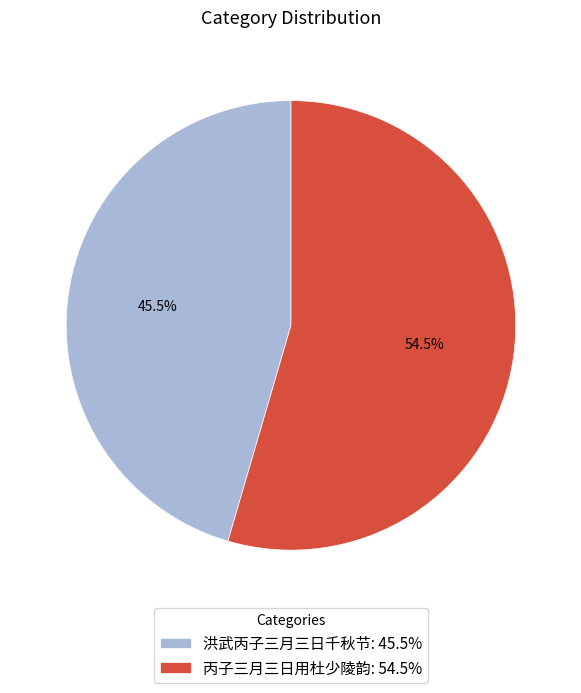

What portion of the pie excludes 丙子三月三日用杜少陵韵: 54.5%?

45.5%